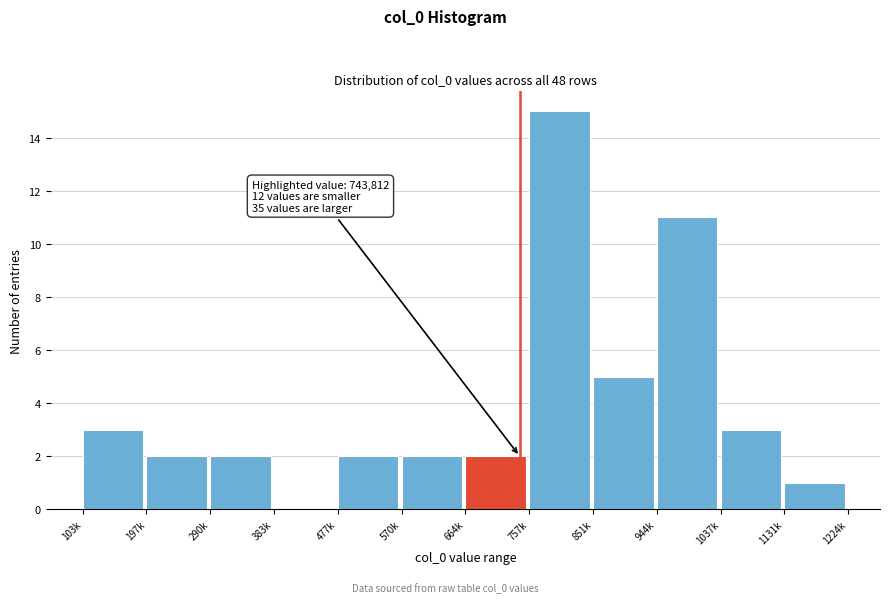

Reading left to right, extract all data points from this chart.

103k=3	197k=2	290k=2	383k=0	477k=2	570k=2	664k=2	757k=15	851k=5	944k=11	1037k=3	1131k=1